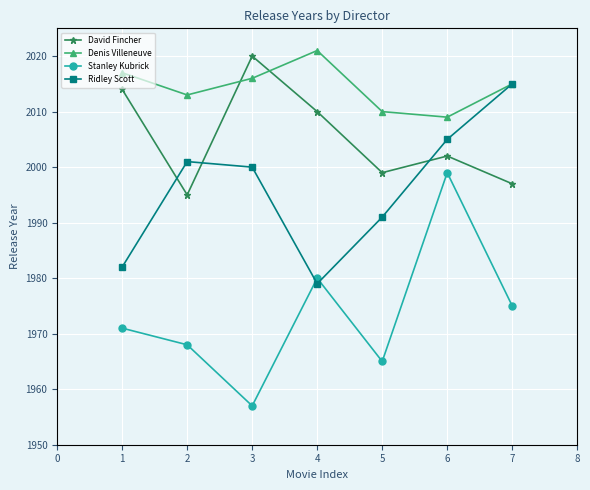

Rank the series by their average value, from highest to lowest.

Denis Villeneuve, David Fincher, Ridley Scott, Stanley Kubrick